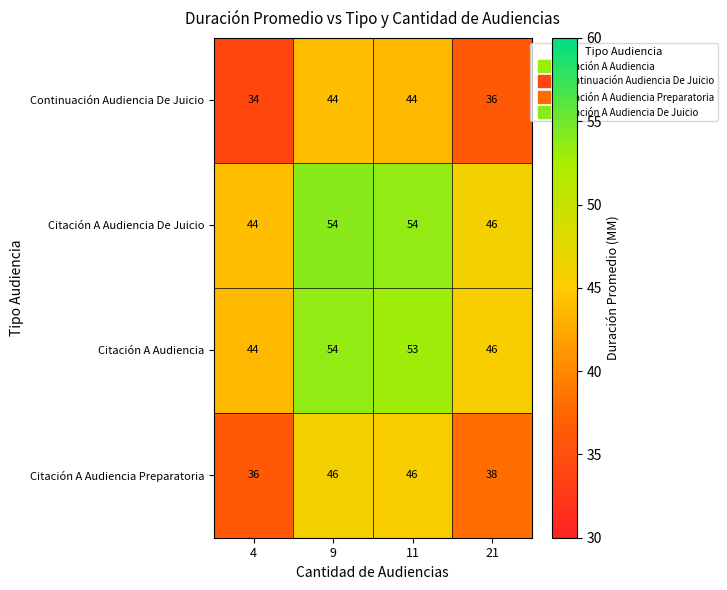

What is the difference between the highest and lowest values at 4?

10